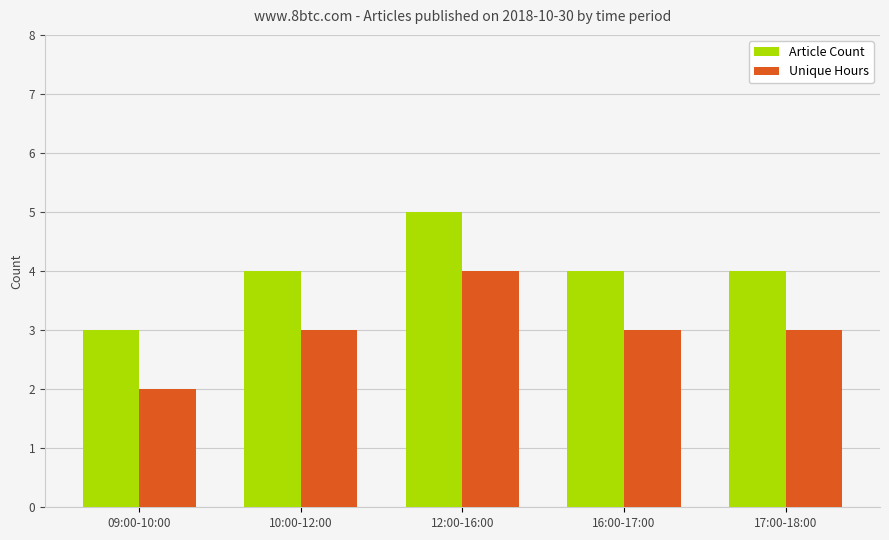

How many groups of bars are there?

5